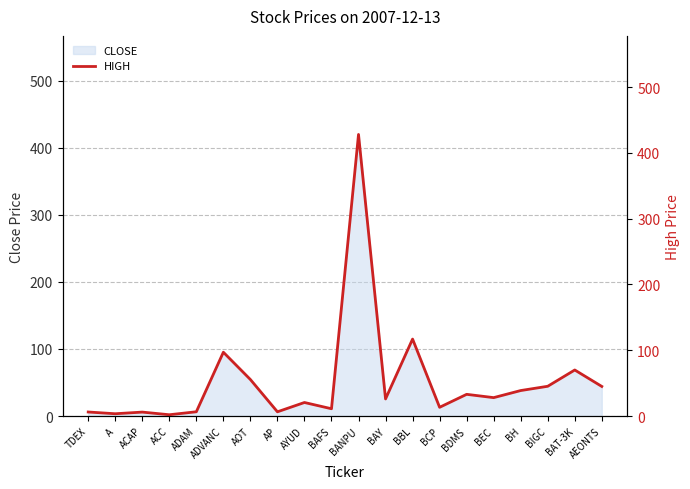

Reading right to left, what are all the values shown in this chart?

AEONTS=45.0	BAT-3K=70.0	BIGC=45.2	BH=38.8	BEC=28.0	BDMS=33.0	BCP=13.3	BBL=117.0	BAY=26.0	BANPU=428.0	BAFS=11.1	AYUD=20.6	AP=6.5	AOT=55.5	ADVANC=97.0	ADAM=6.5	ACC=2.0	ACAP=6.0	A=3.5	TDEX=6.1